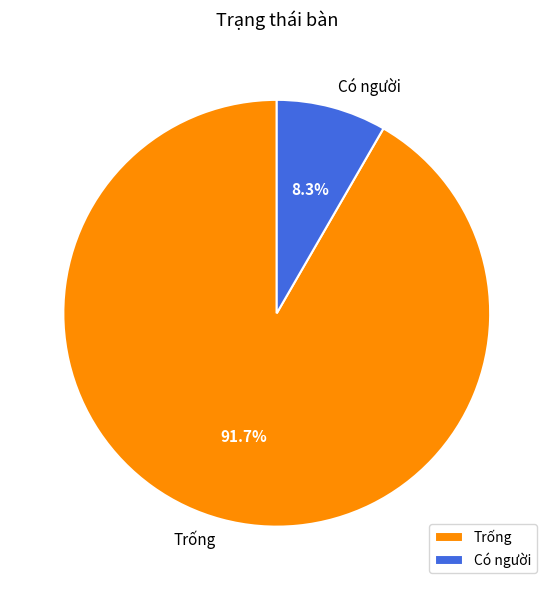

Does Trống represent more than half of the total?

Yes